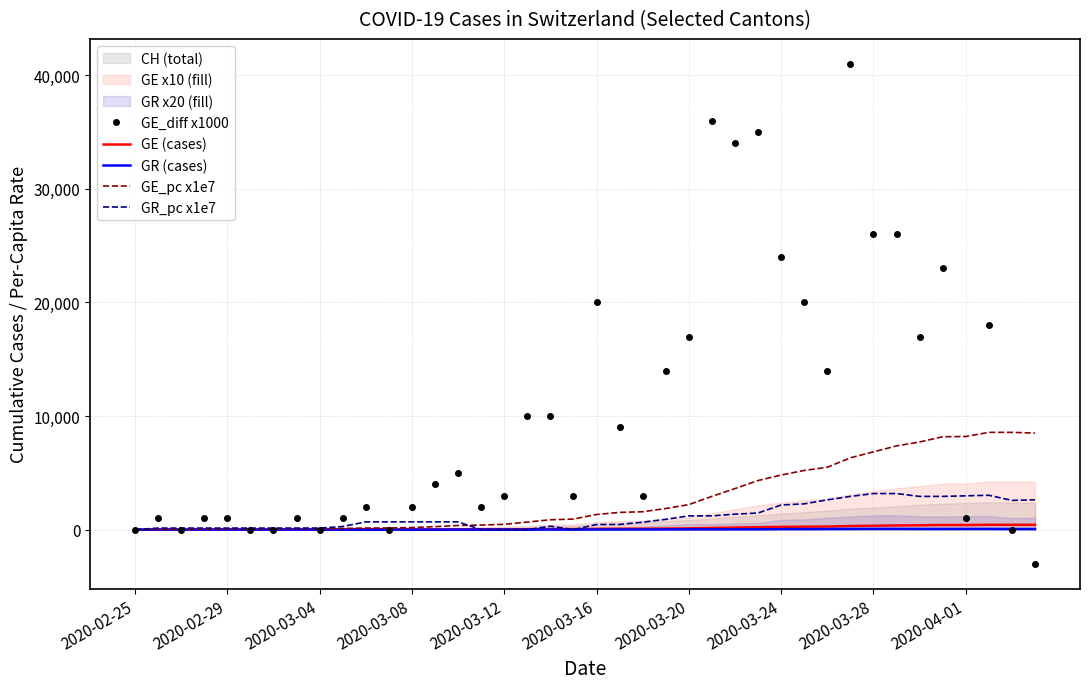

What is the sum of the GR (cases) values at 2020-03-12 and 35?

58.0